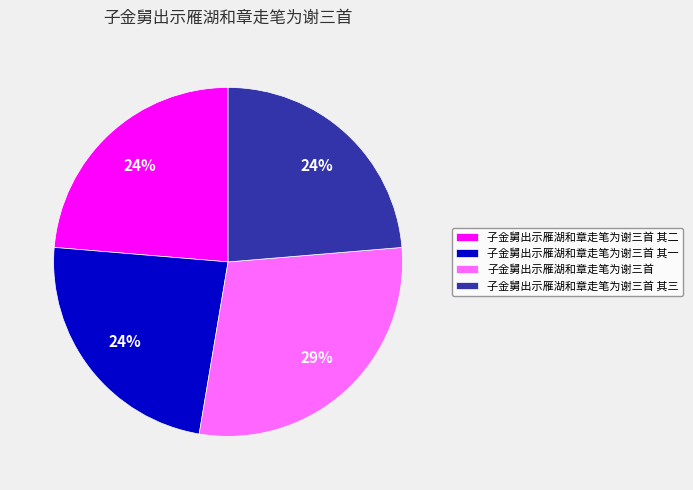

To the nearest percent, what is the difference between the 子金舅出示雁湖和章走笔为谢三首 and 子金舅出示雁湖和章走笔为谢三首 其三 slice percentages?

5%